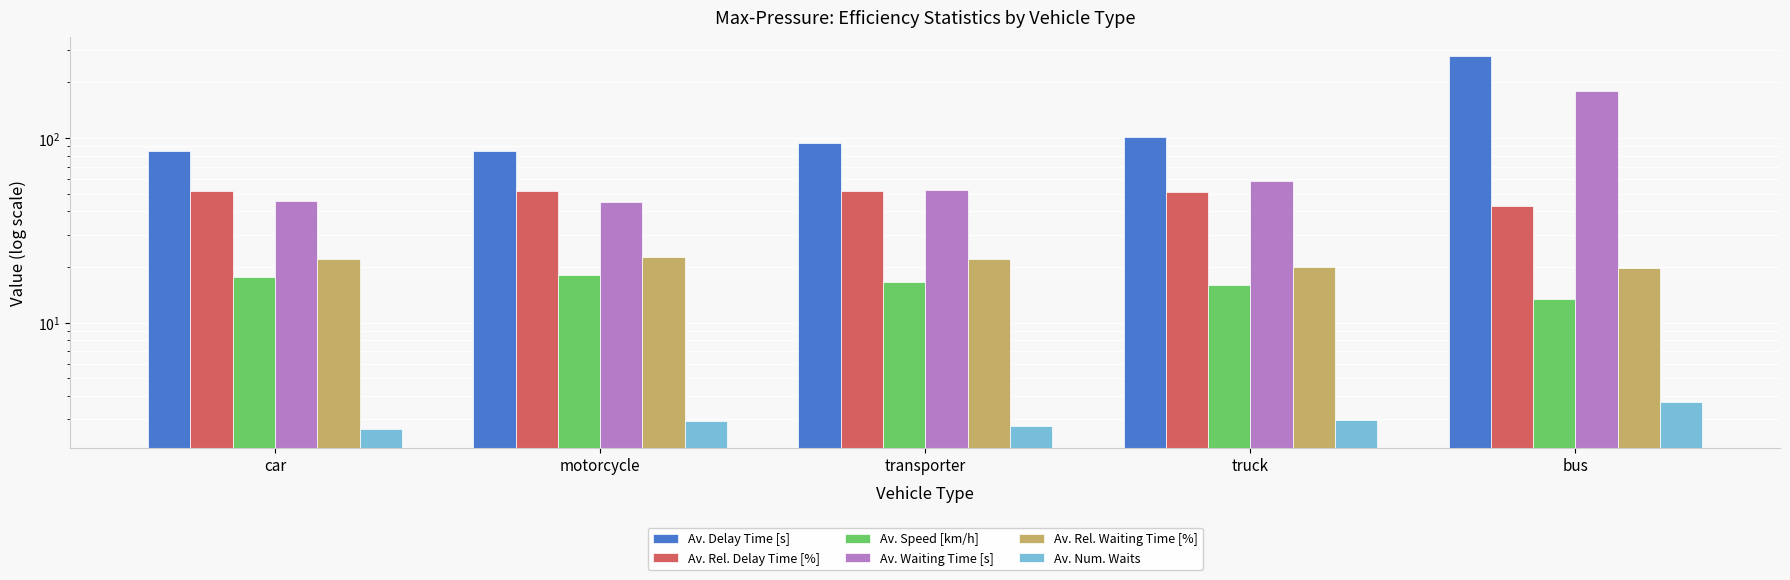

What is the label of the 4th bar from the right?

motorcycle